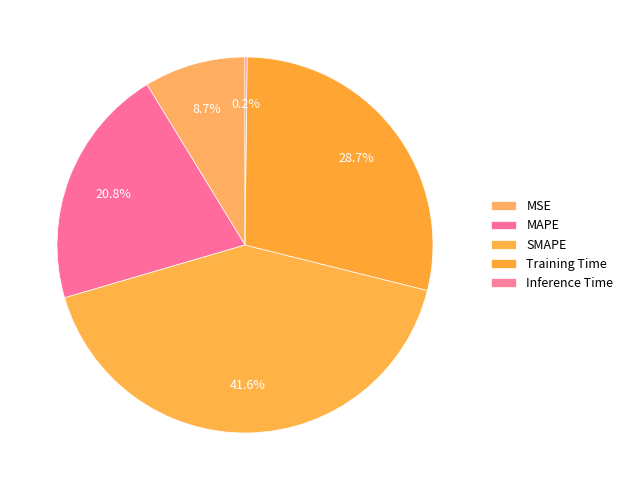

Which slice is the smallest?

Inference Time